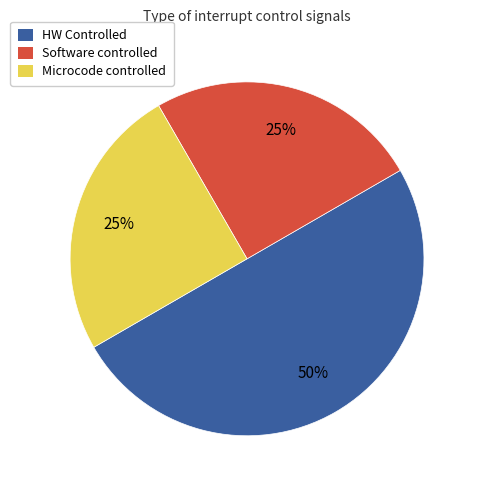

To the nearest percent, what is the combined percentage of Software controlled and Microcode controlled?

50%